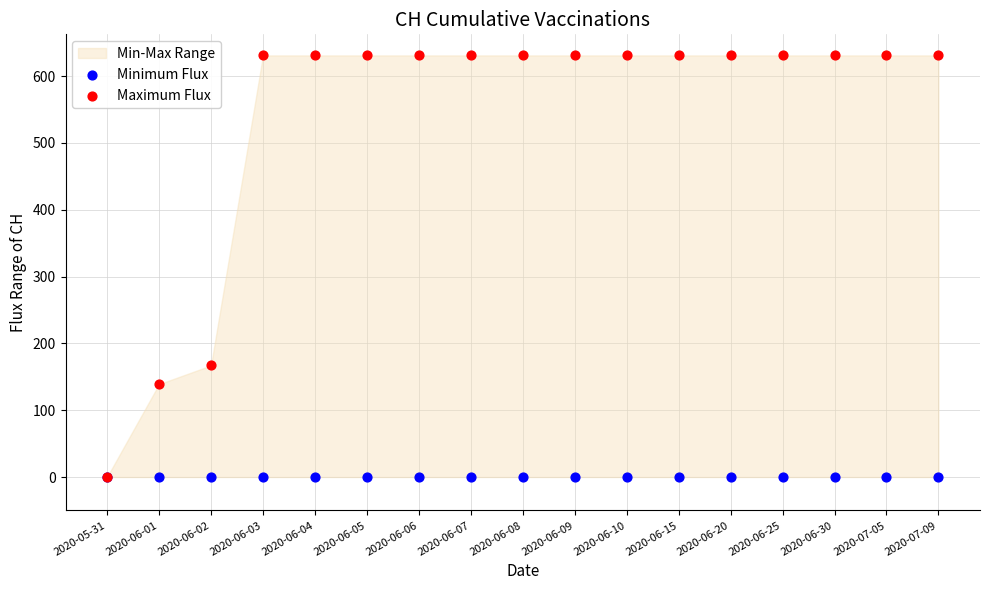

In the Maximum Flux series, what Y value is closest to 315?

167